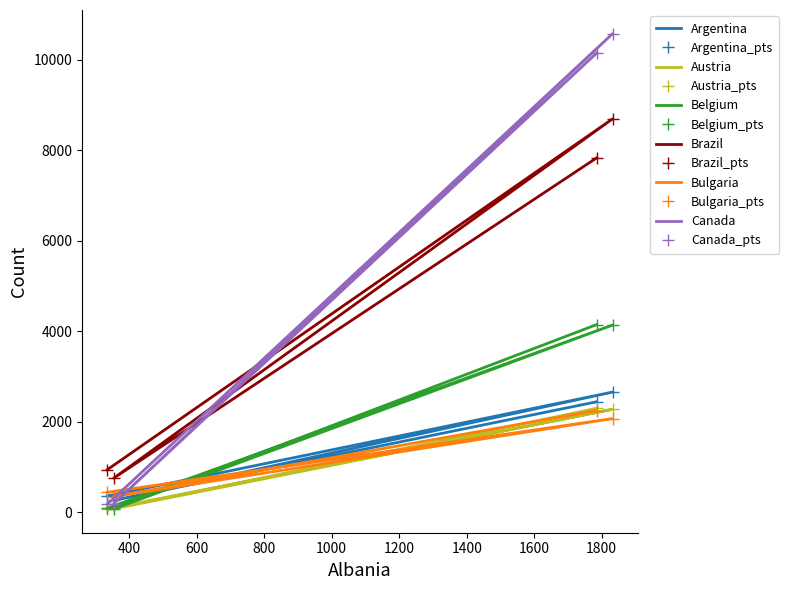

True or false: Austria and Canada cross at least once.

False